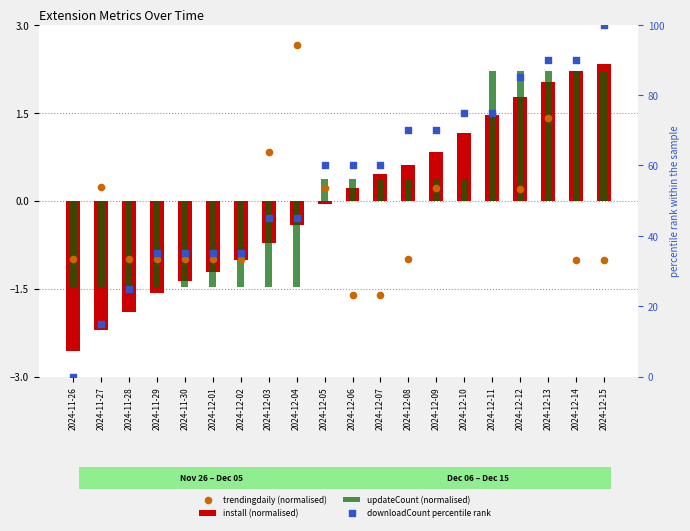

Is the value of install (normalised) at 2024-11-27 greater than the value of trendingdaily (normalised) at 2024-11-27?

No